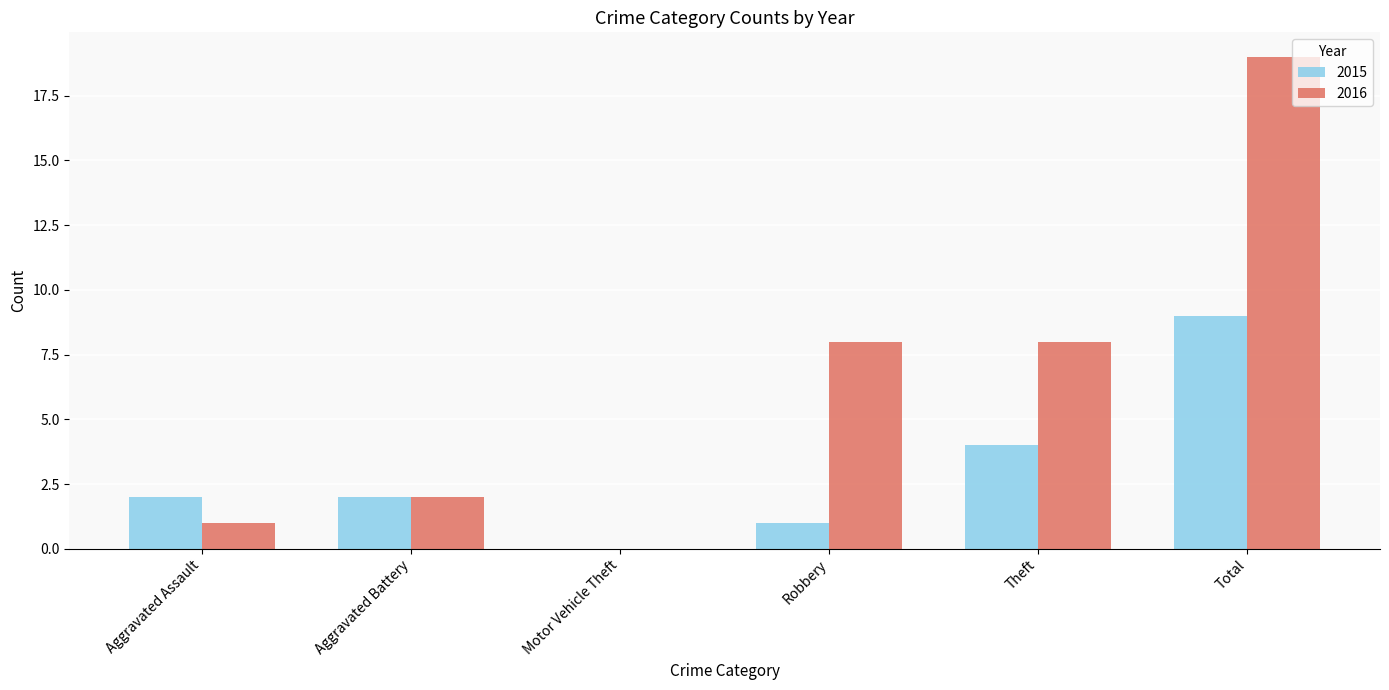

What is the approximate value of 2016 at Robbery?

8